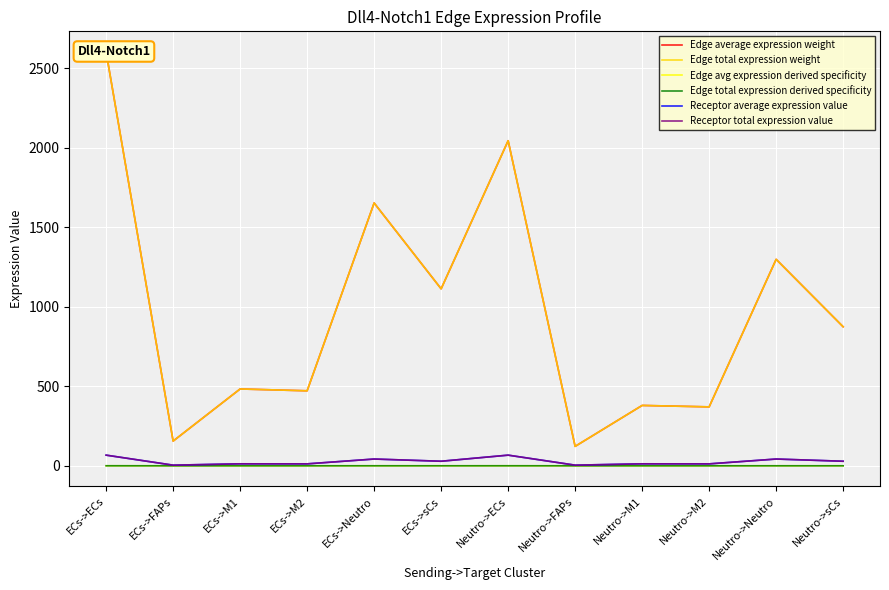

Is the value of Edge total expression weight at ECs->FAPs greater than the value of Receptor average expression value at Neutro->ECs?

Yes